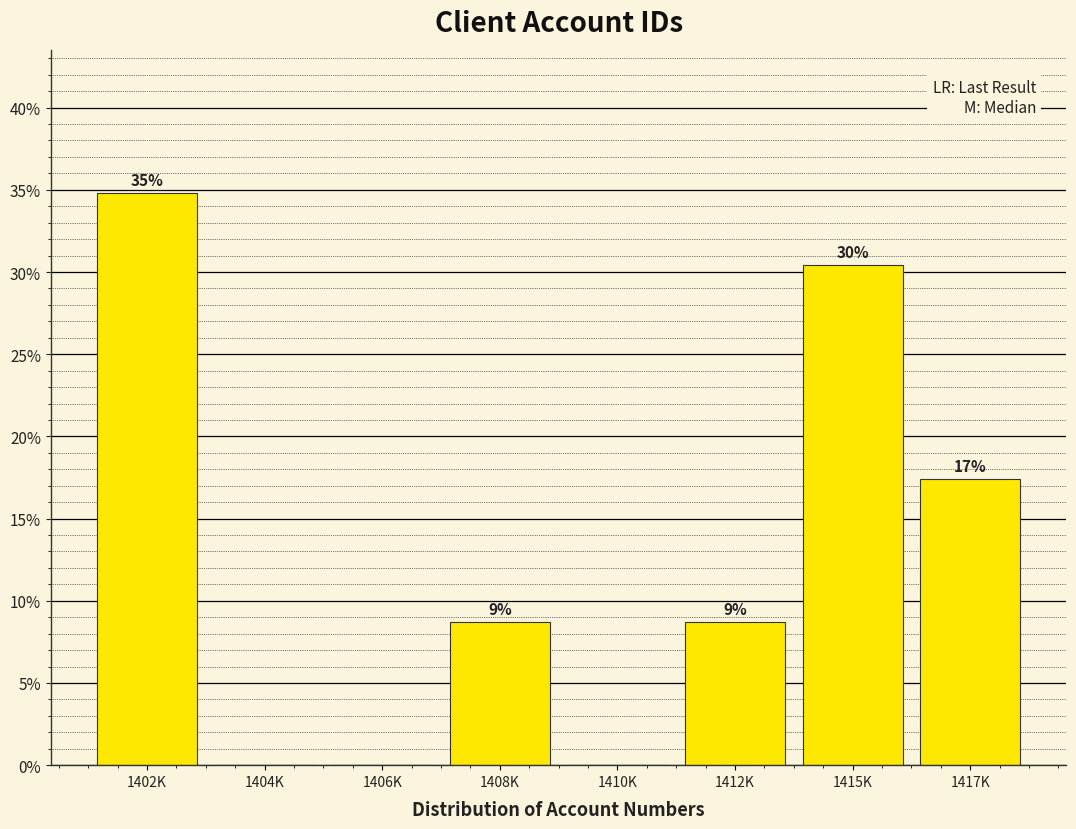

Are the bars horizontal?

No